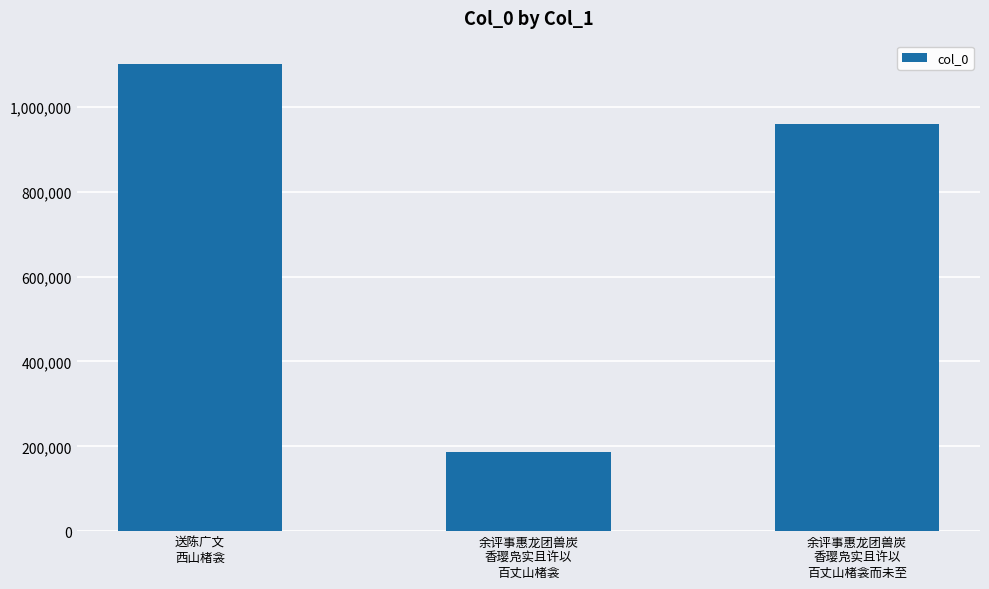

List the labels in order of value, smallest first.

余评事惠龙团兽炭
香璎凫实且许以
百丈山楮衾, 余评事惠龙团兽炭
香璎凫实且许以
百丈山楮衾而未至, 送陈广文
西山楮衾